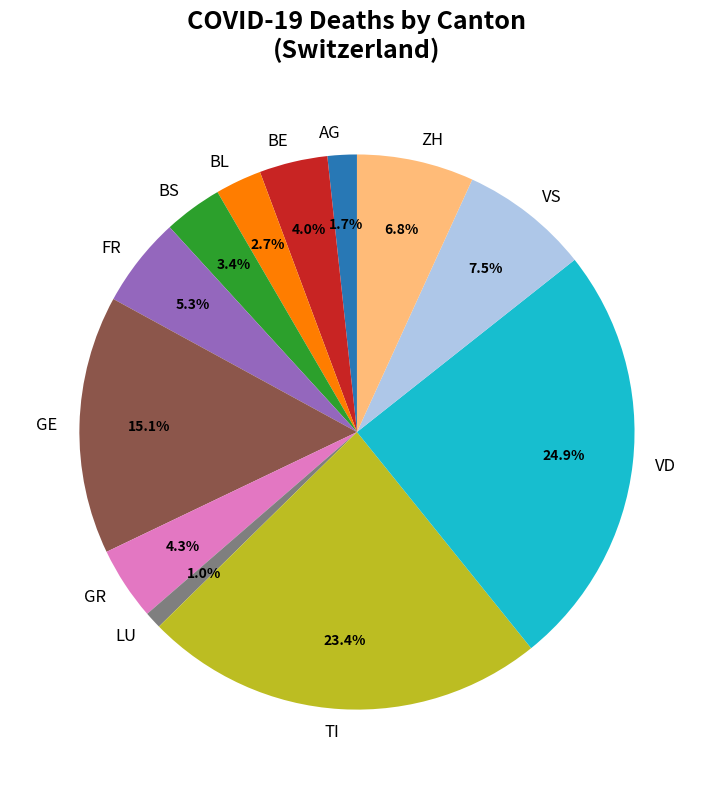

To the nearest percent, what percentage of the pie is FR?

5%